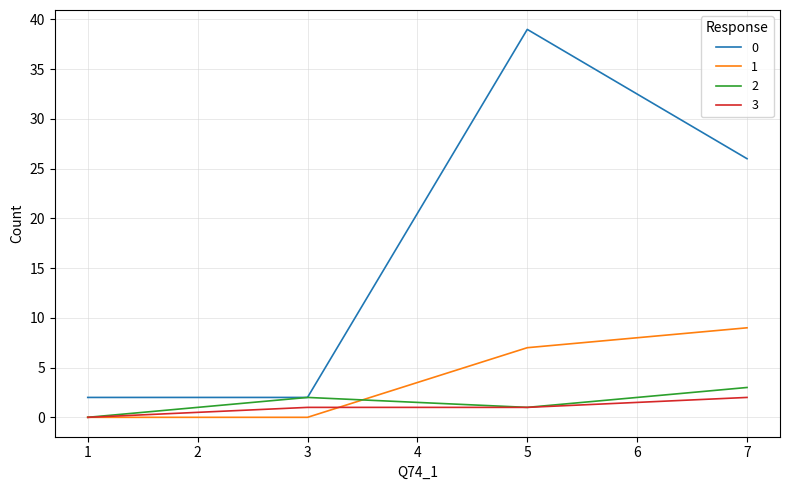

Does the chart display data point markers on the line(s)?

No